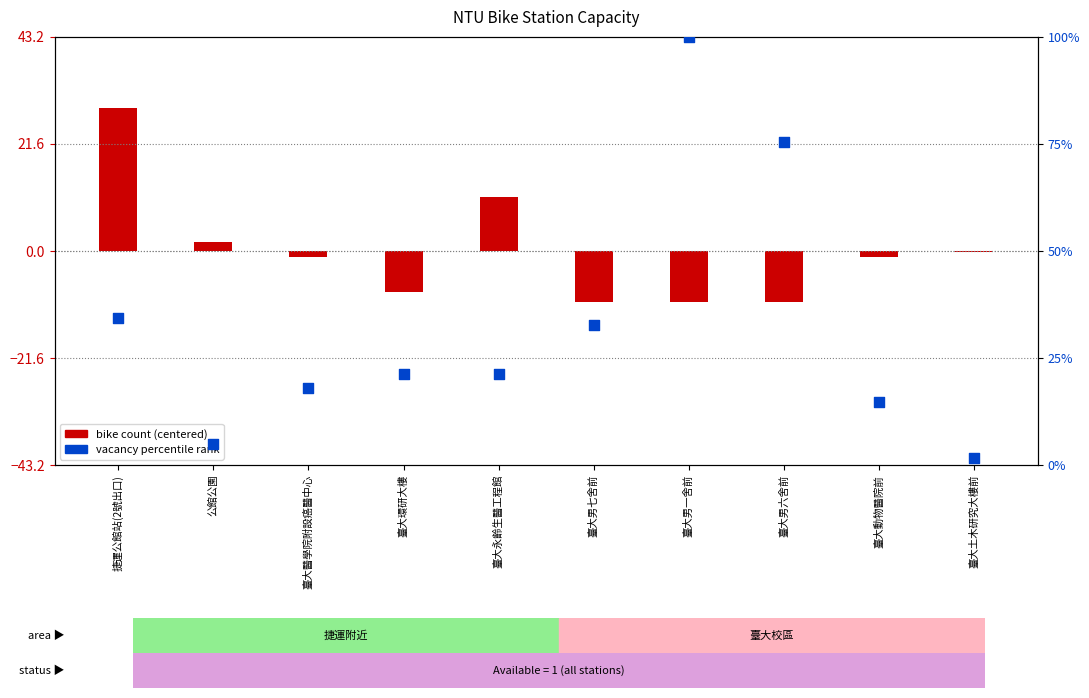

At how many categories does at least one series exceed 0?

10